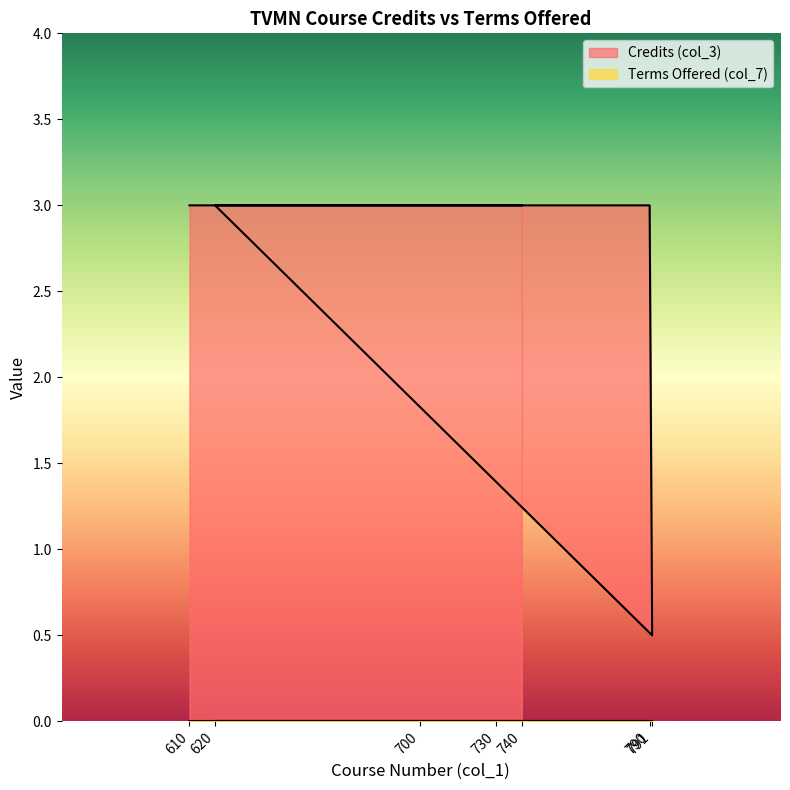

Rank the categories by value from highest to lowest.

610, 700, 730, 790, 620, 740, 791